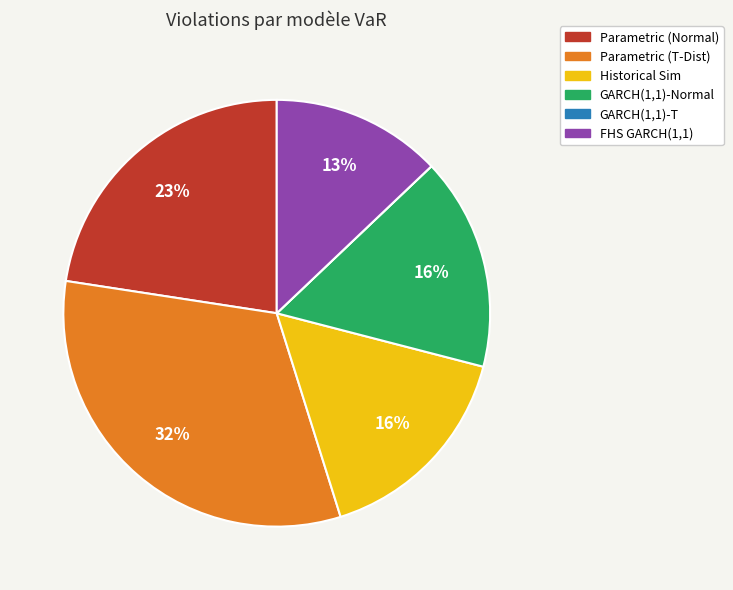

Which category has the biggest portion of the pie?

Parametric (T-Dist)